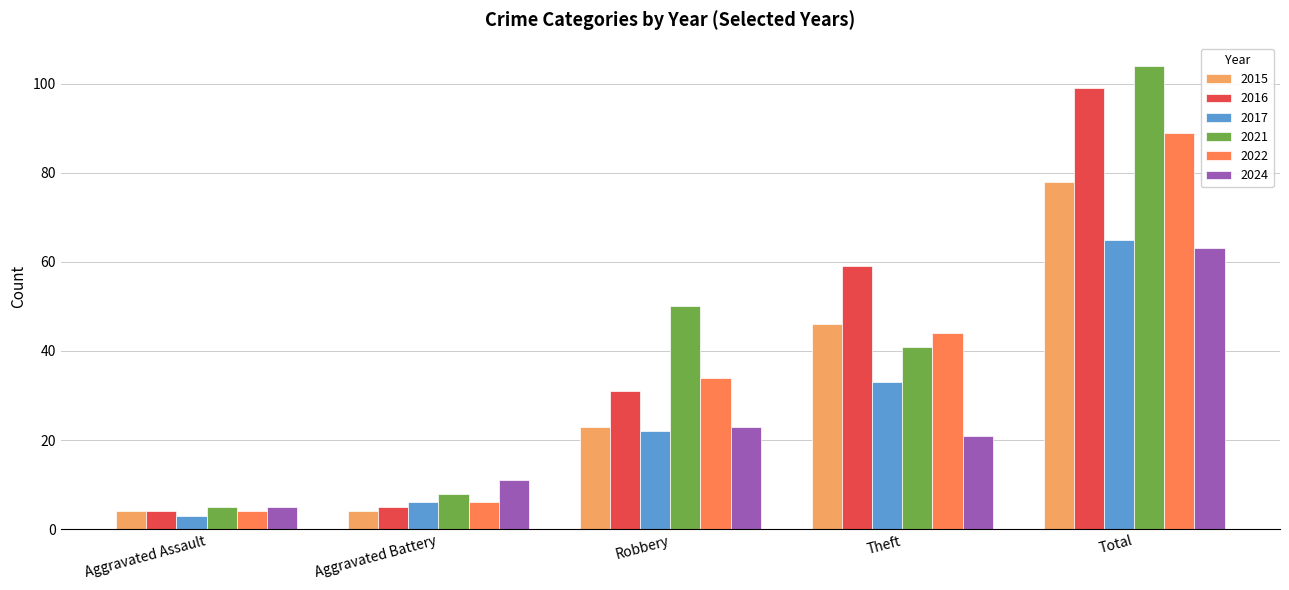

Reading left to right, extract all data points from this chart.

2015: 4	4	23	46	78
2016: 4	5	31	59	99
2017: 3	6	22	33	65
2021: 5	8	50	41	104
2022: 4	6	34	44	89
2024: 5	11	23	21	63